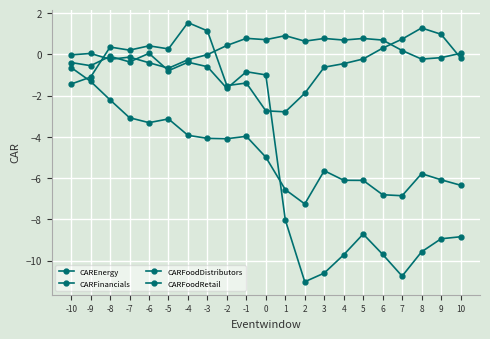

What is the sum of all CARFoodRetail values?

-7.0